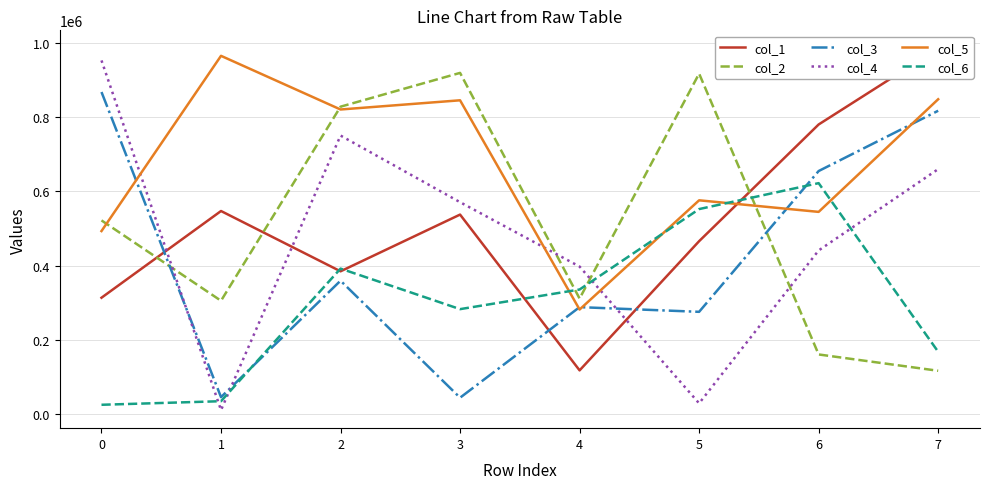

At which category does the chart reach its peak across all series?

7